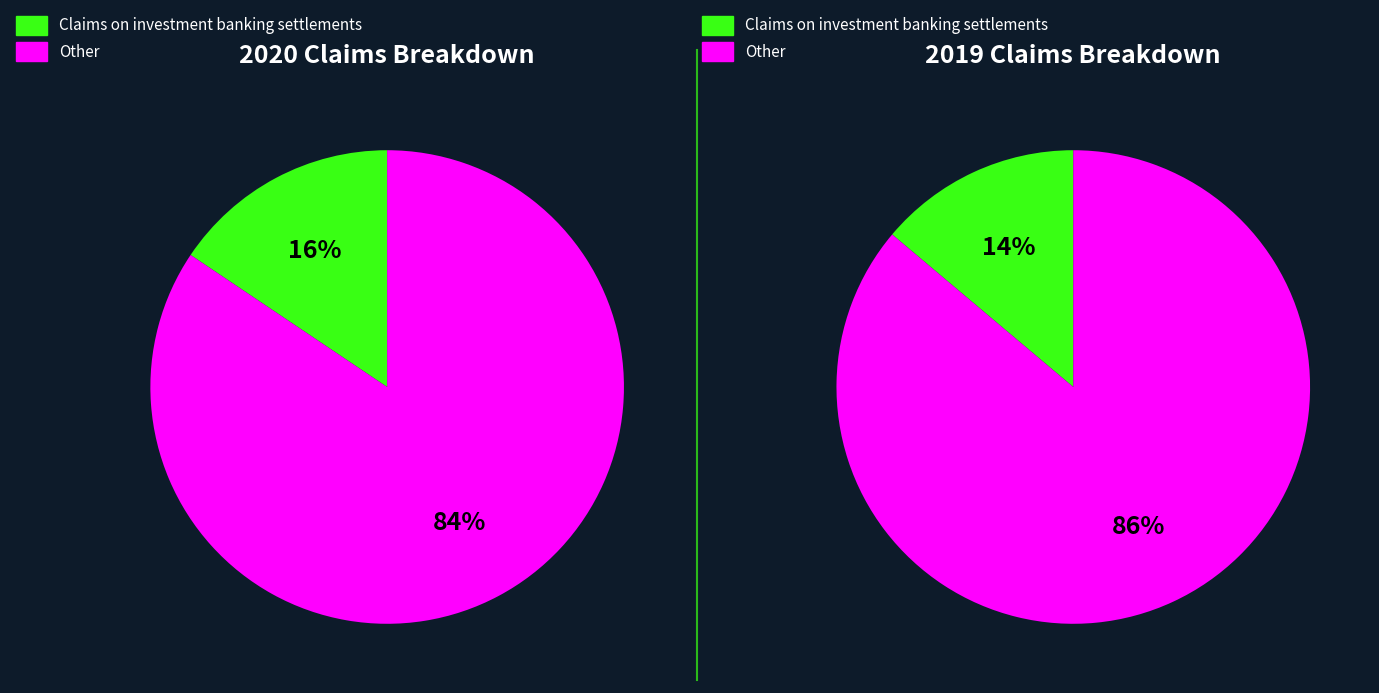

True or false: 2019 accounts for 38% of the total.

False